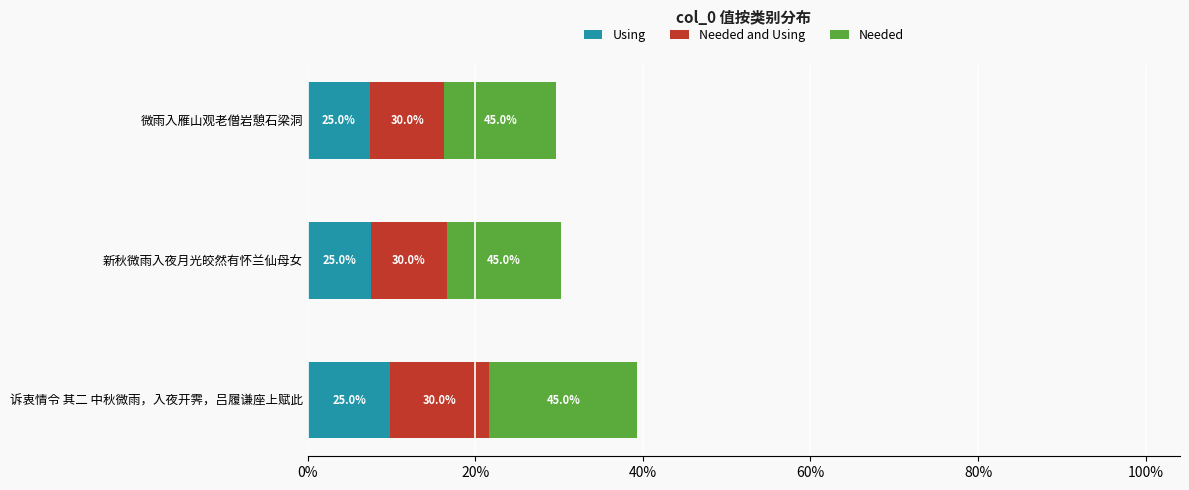

What is the average value of the Needed series?

371822.2